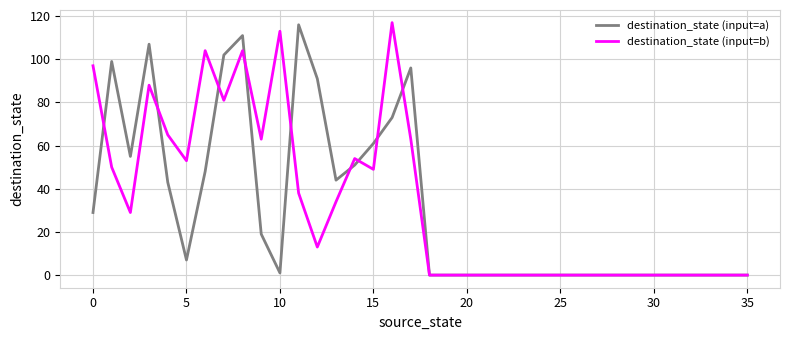

What is the greatest value displayed?

117